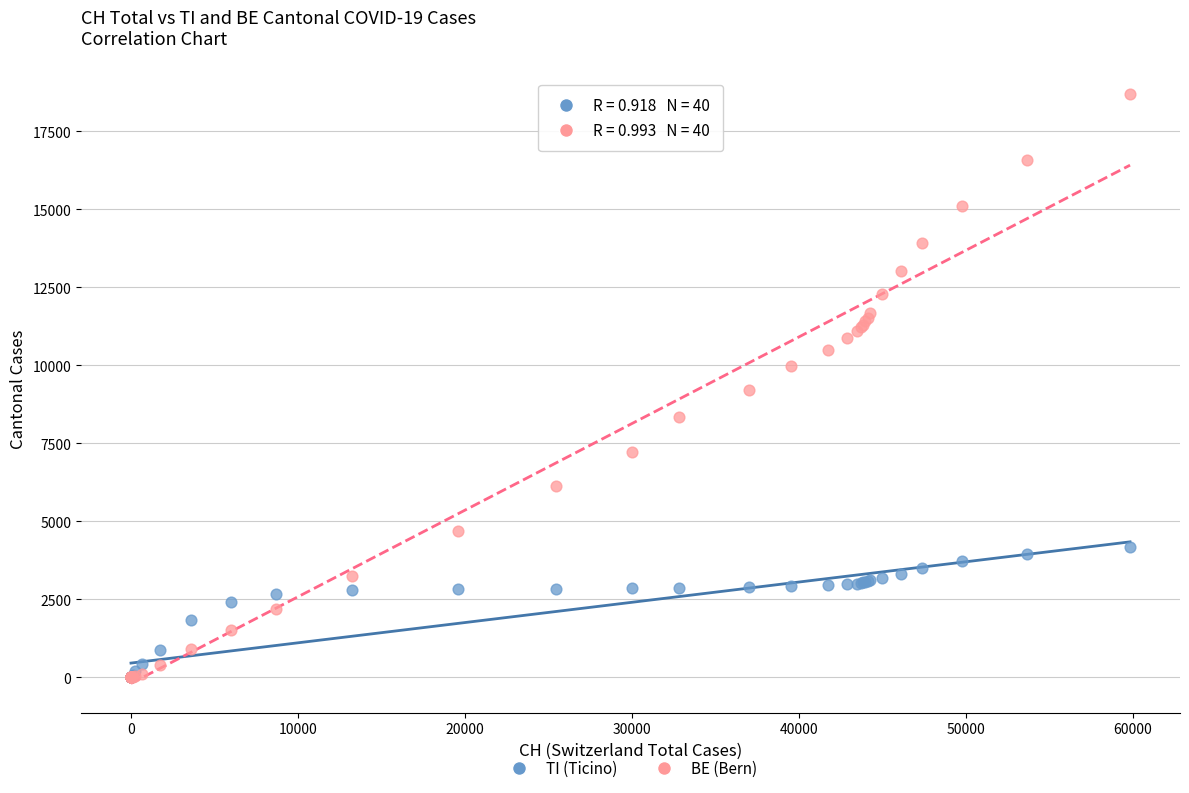

Which series reaches the maximum Y coordinate?

BE (Bern)